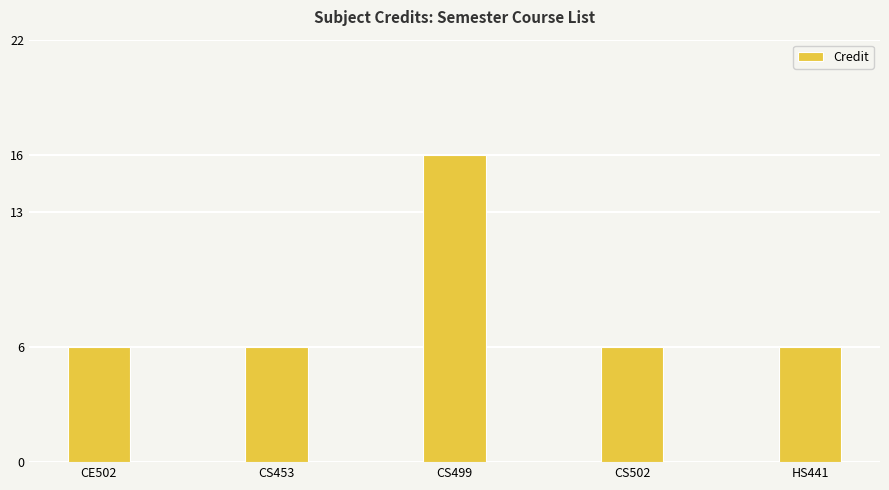

Reading left to right, what are all the values shown in this chart?

6	6	16	6	6